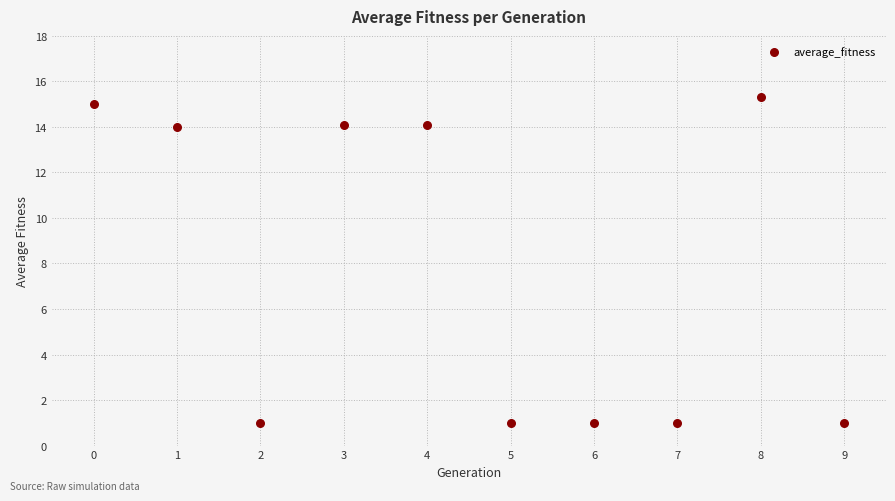

What is the range of Y values (max minus min)?

14.3